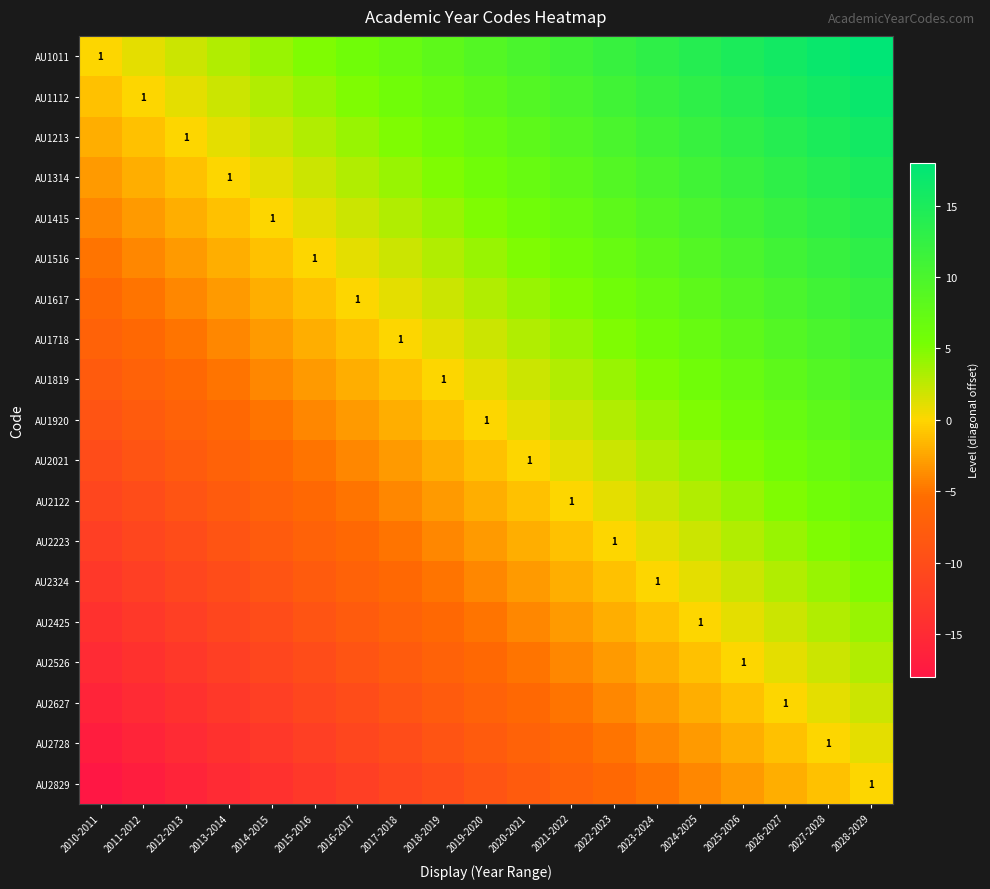

What is the difference between the highest and lowest values at 2027-2028?

18